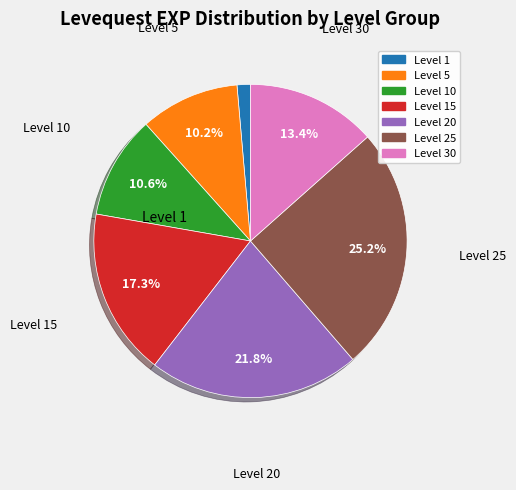

Is there a majority slice in this chart?

No